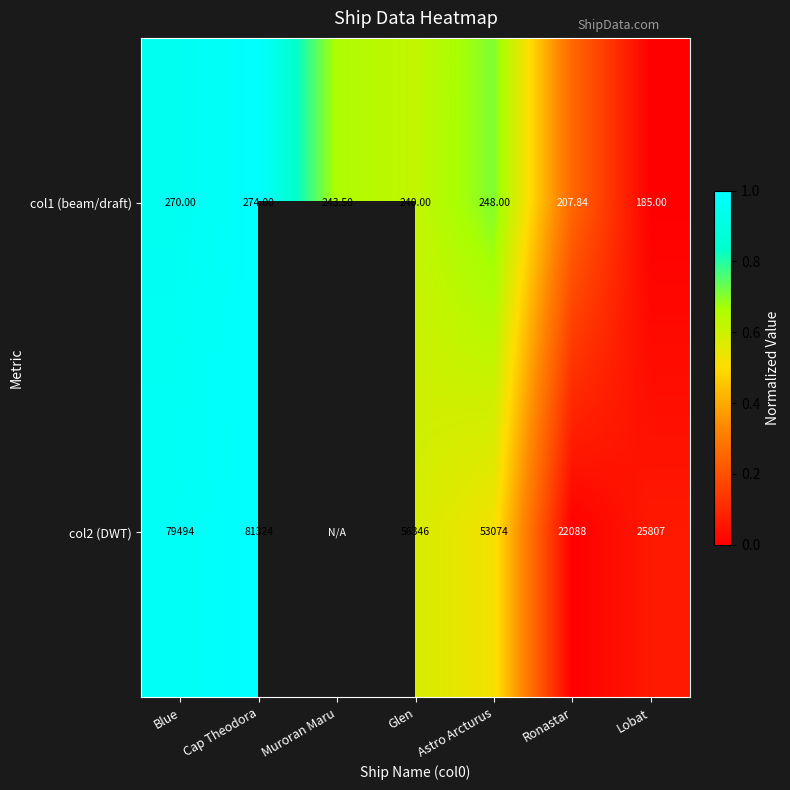

At which label is col1 (beam/draft) closest to 229?

Glen